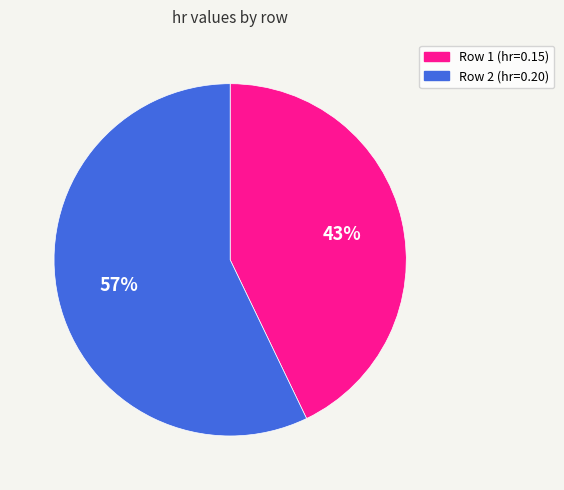

Is the sum of Row 2 and Row 1 greater than half?

Yes